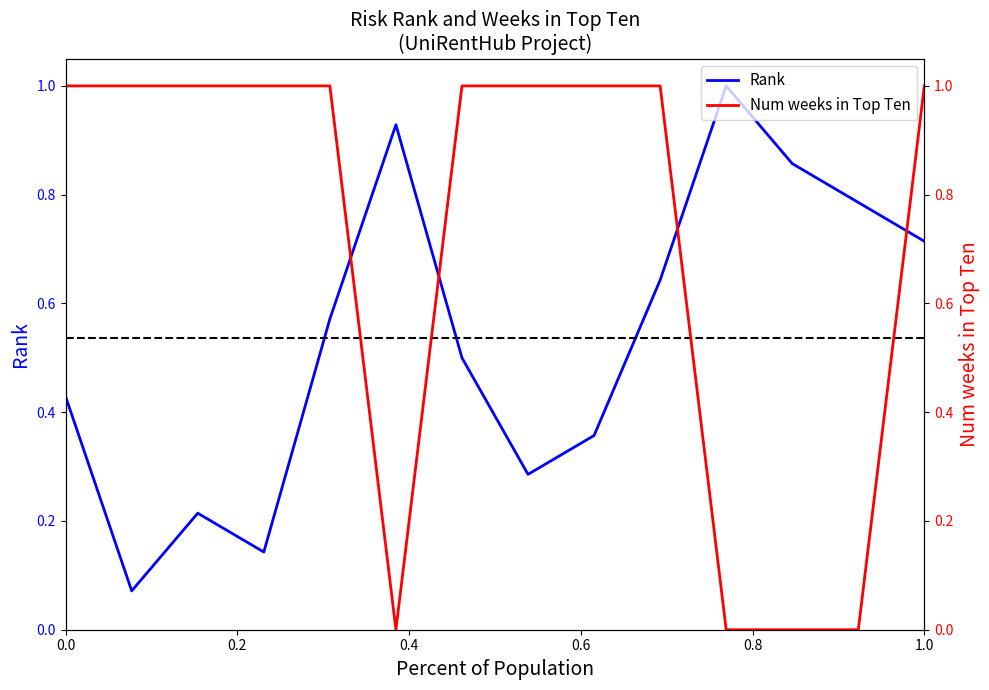

Does the chart display data point markers on the line(s)?

No